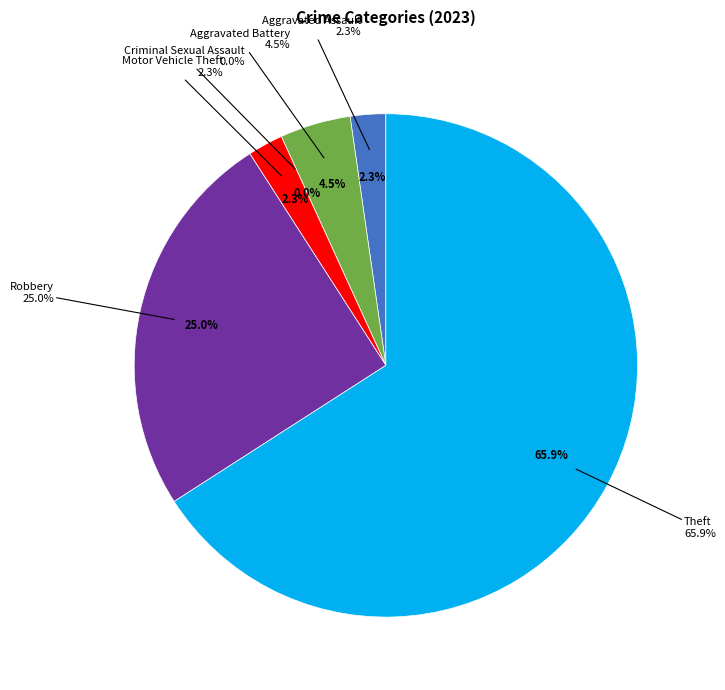

Is there a majority slice in this chart?

Yes